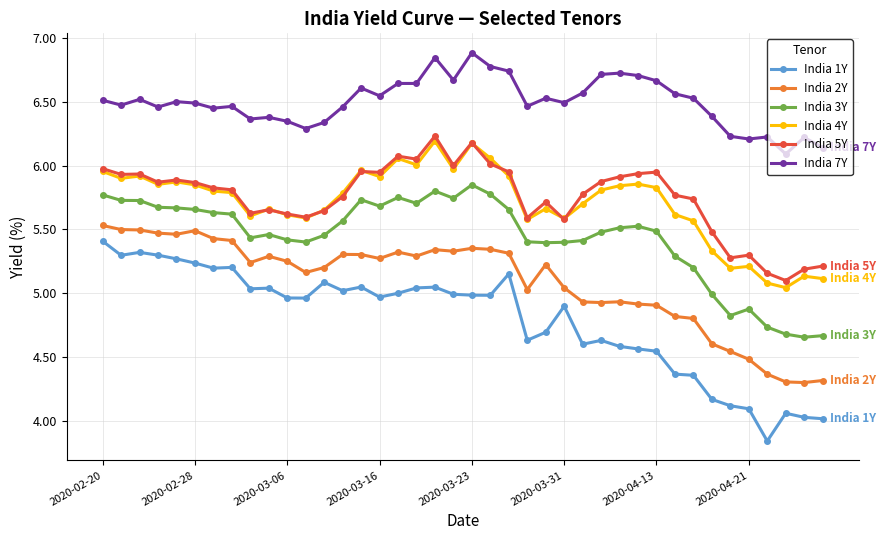

True or false: India 2Y and India 4Y cross at least once.

False